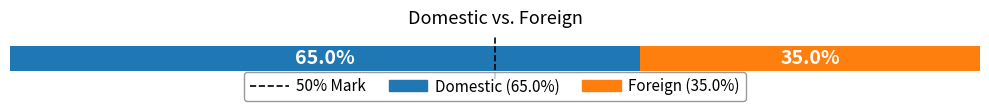

How many bars are there in total?

2